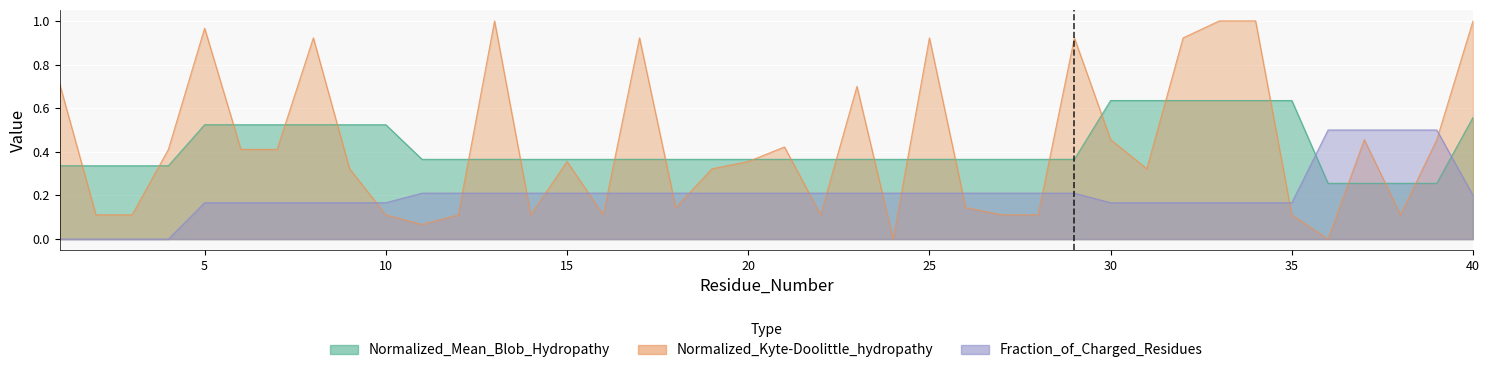

True or false: Normalized_Mean_Blob_Hydropathy has a value of 0.5 at 8.

True